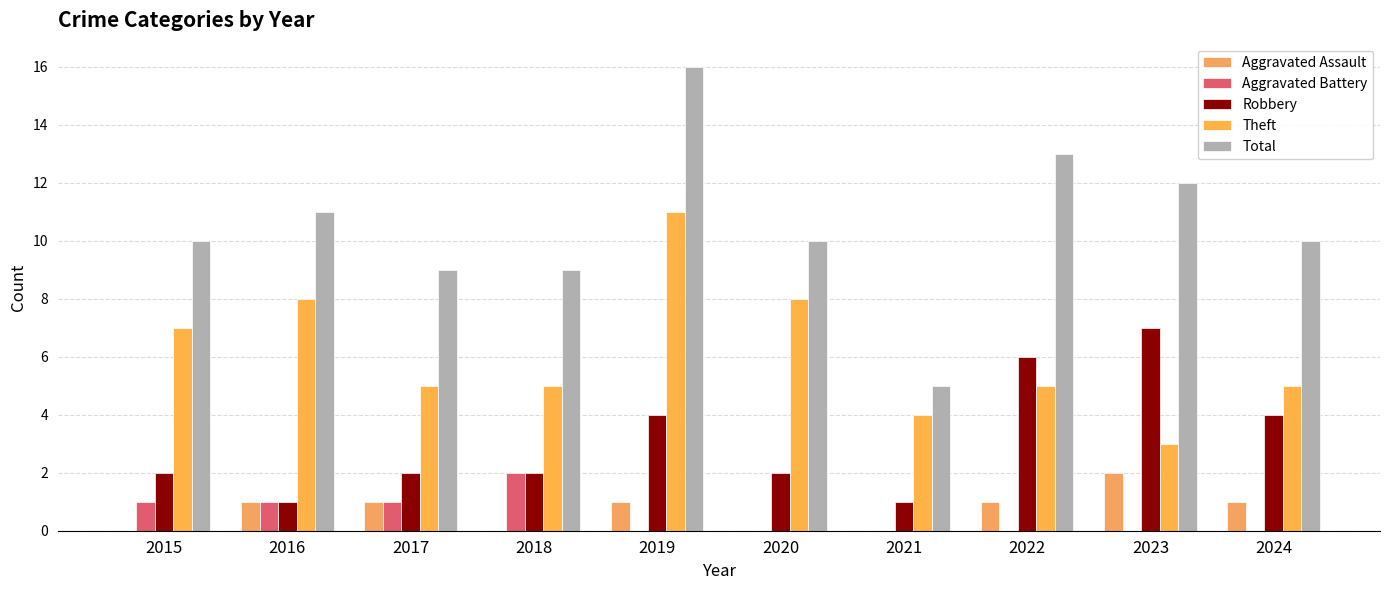

List the series in order of their peak value, highest first.

Total, Theft, Robbery, Aggravated Assault, Aggravated Battery